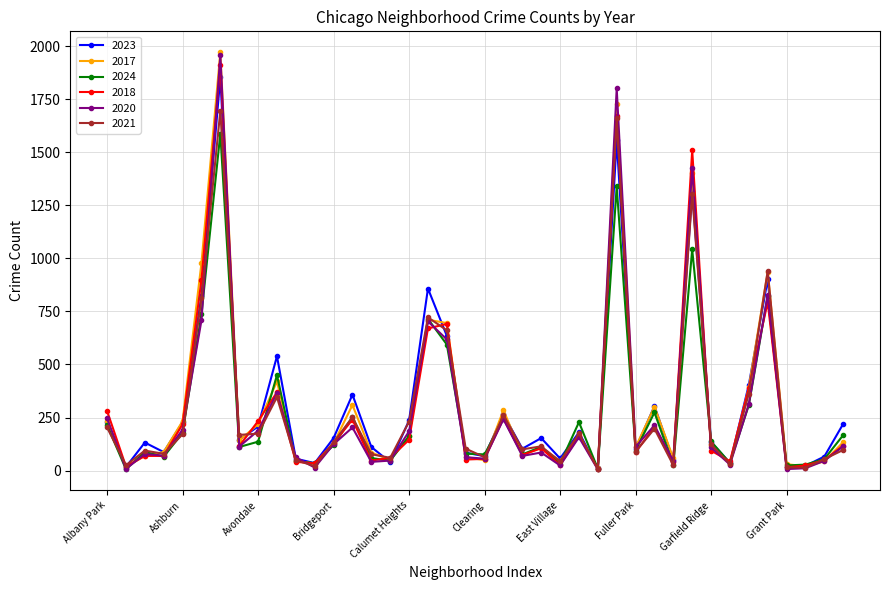

What is the greatest value displayed?

1972